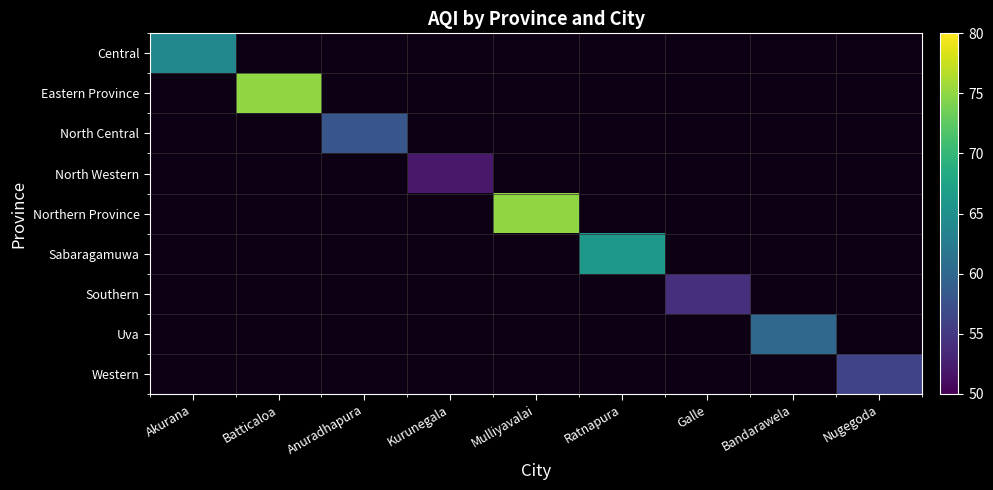

What is the maximum value shown in the chart?

75.0